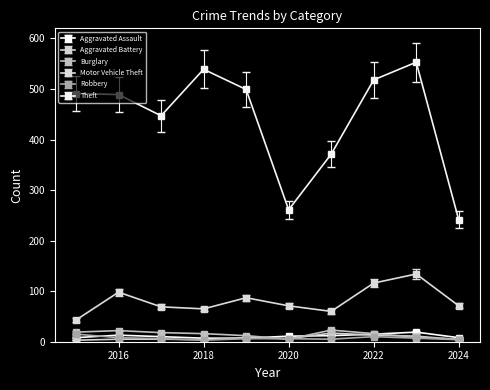

At how many categories does at least one series exceed 198?

10